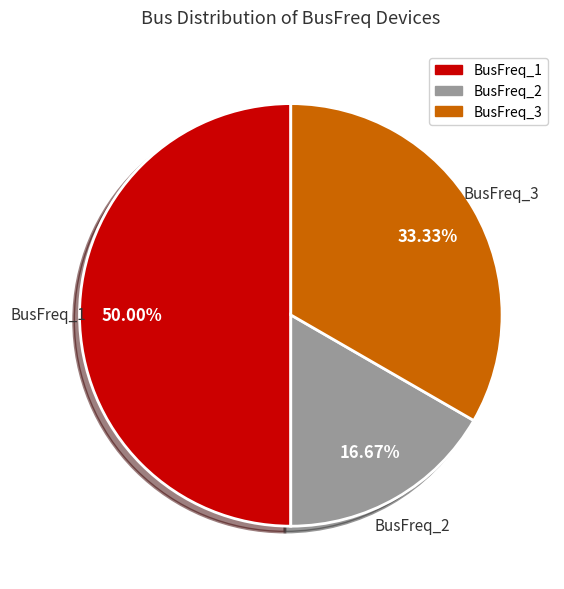

What percentage is the BusFreq_2 slice, to the nearest percent?

17%